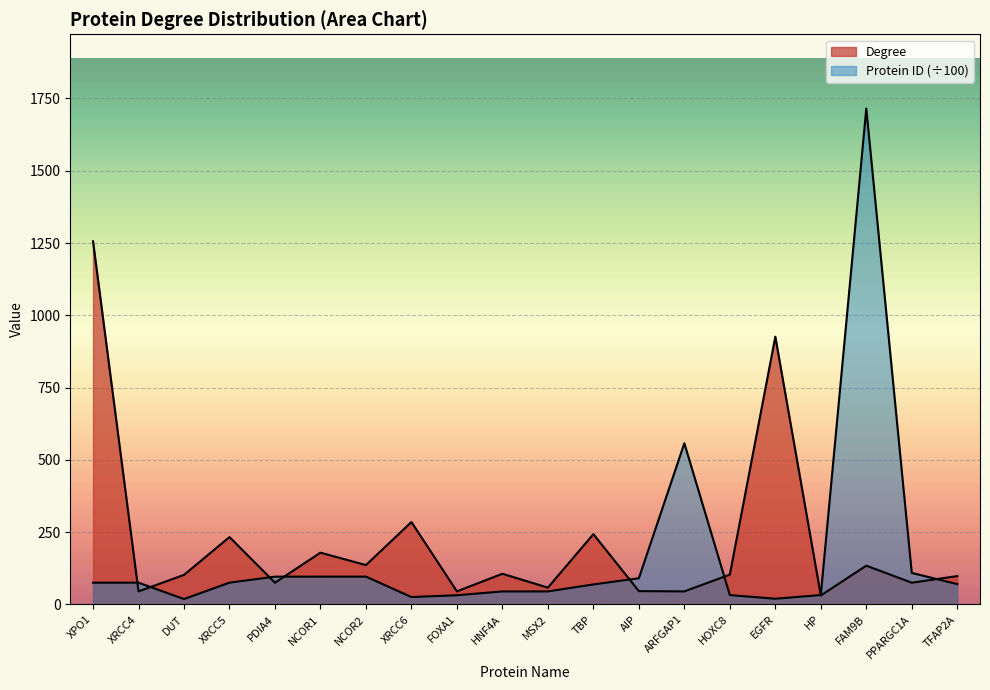

How many series are shown in this chart?

2